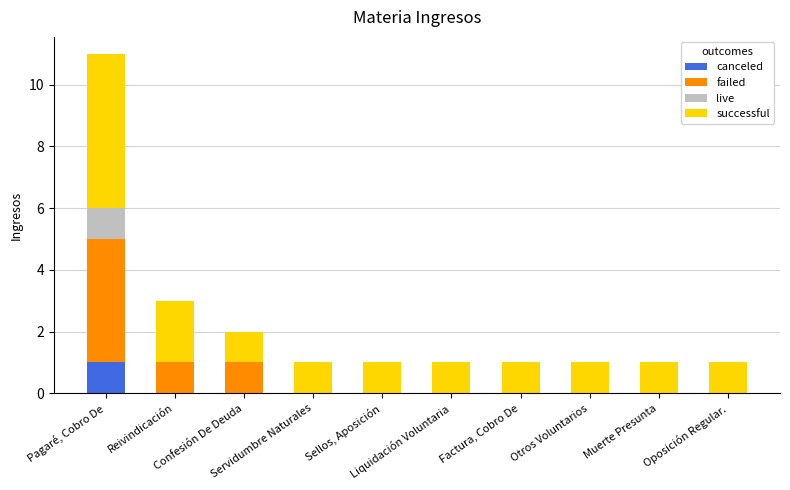

Are the bars grouped side by side (vs. stacked)?

No